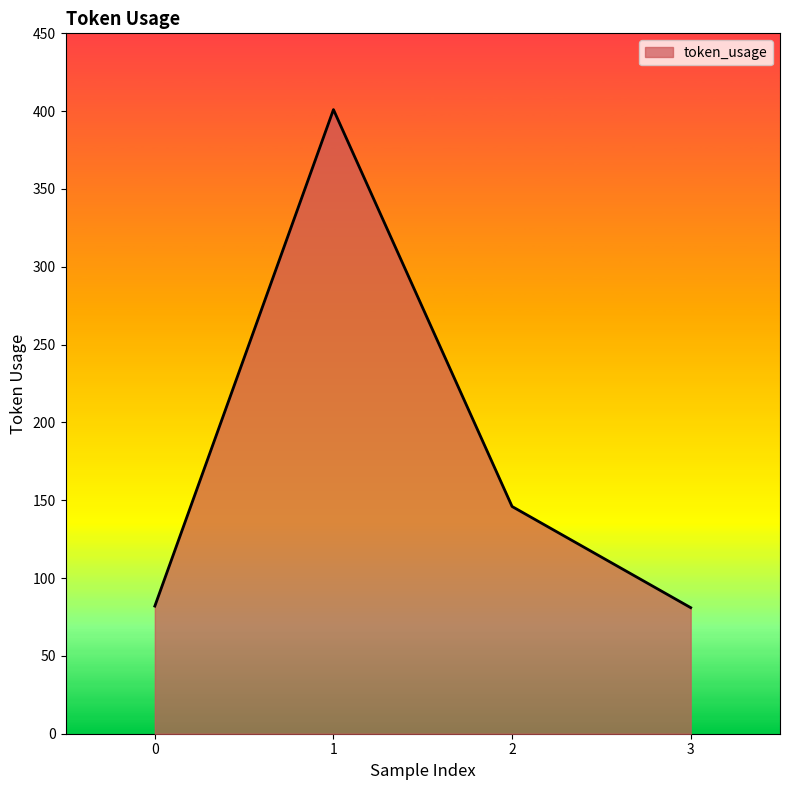

What is the change in value from 0 to 3?

-1